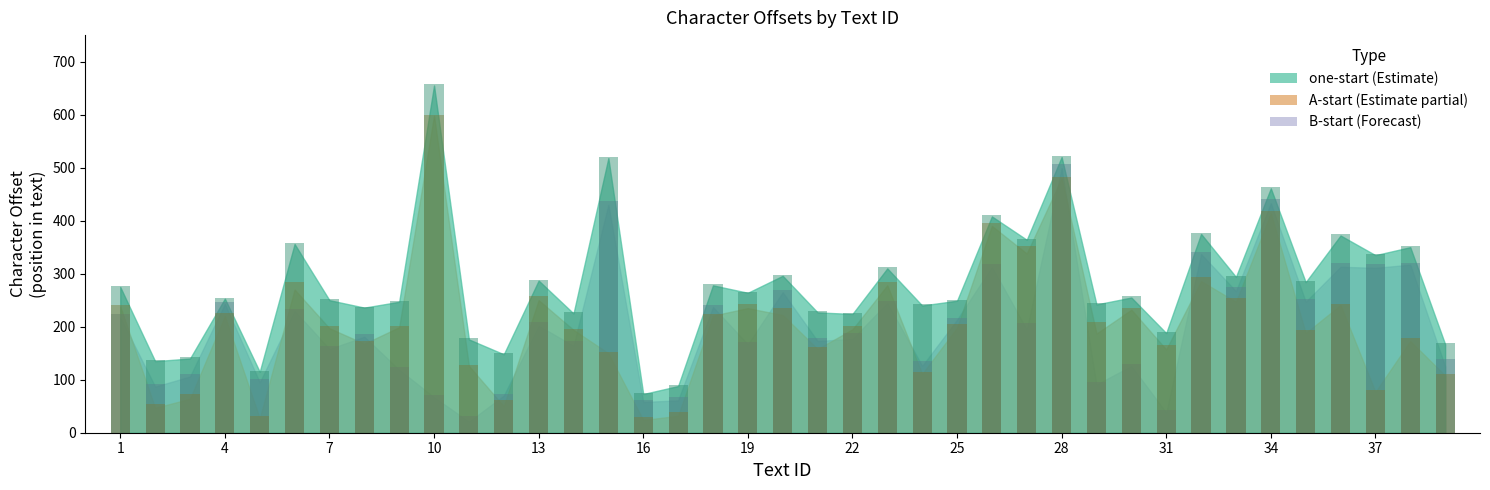

Reading left to right, what are all the values shown in this chart?

B-end: 223	92	110	246	101	234	163	186	124	71	31	73	209	173	438	61	67	240	172	269	178	188	249	136	216	318	207	506	95	129	42	340	275	441	252	320	319	321	139
A-end: 240	54	73	225	32	285	201	173	202	600	128	61	258	196	153	30	39	224	242	236	162	201	285	115	206	396	352	483	208	235	166	294	254	418	194	243	80	178	111
one-end: 277	138	143	255	117	358	252	238	249	657	178	150	289	227	520	75	90	281	266	298	230	226	312	242	251	410	366	522	244	257	190	377	296	463	286	374	337	352	169